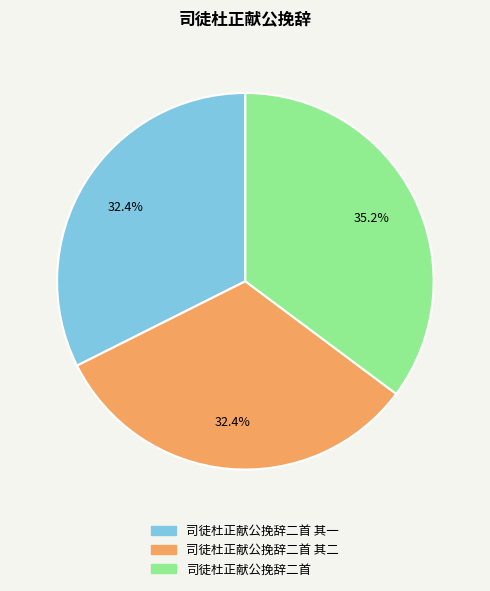

To the nearest percent, what is the combined percentage of 司徒杜正献公挽辞二首 其二 and 司徒杜正献公挽辞二首?

68%